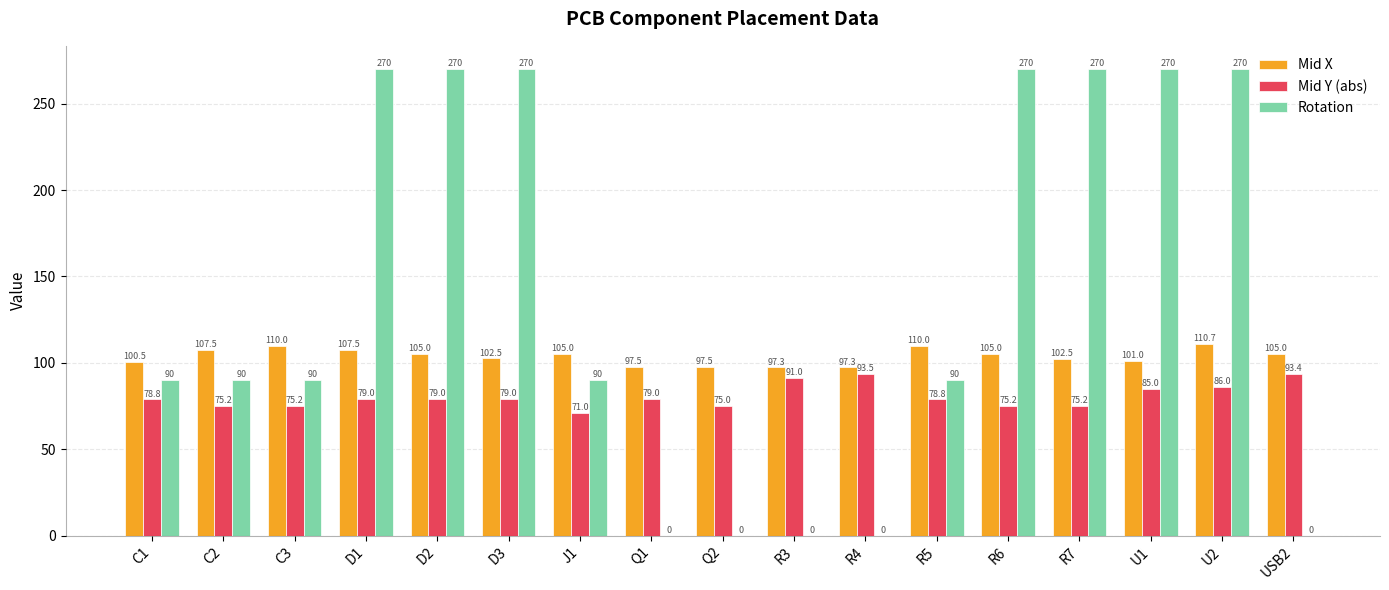

Is the value of Rotation at R3 greater than the value of Mid X at D3?

No